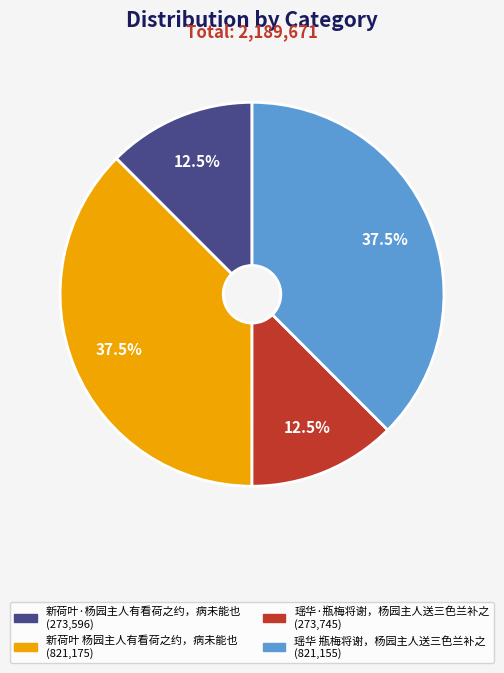

Is it true that 瑶华·瓶梅将谢，杨园主人送三色兰补之 is 25% of the pie?

False